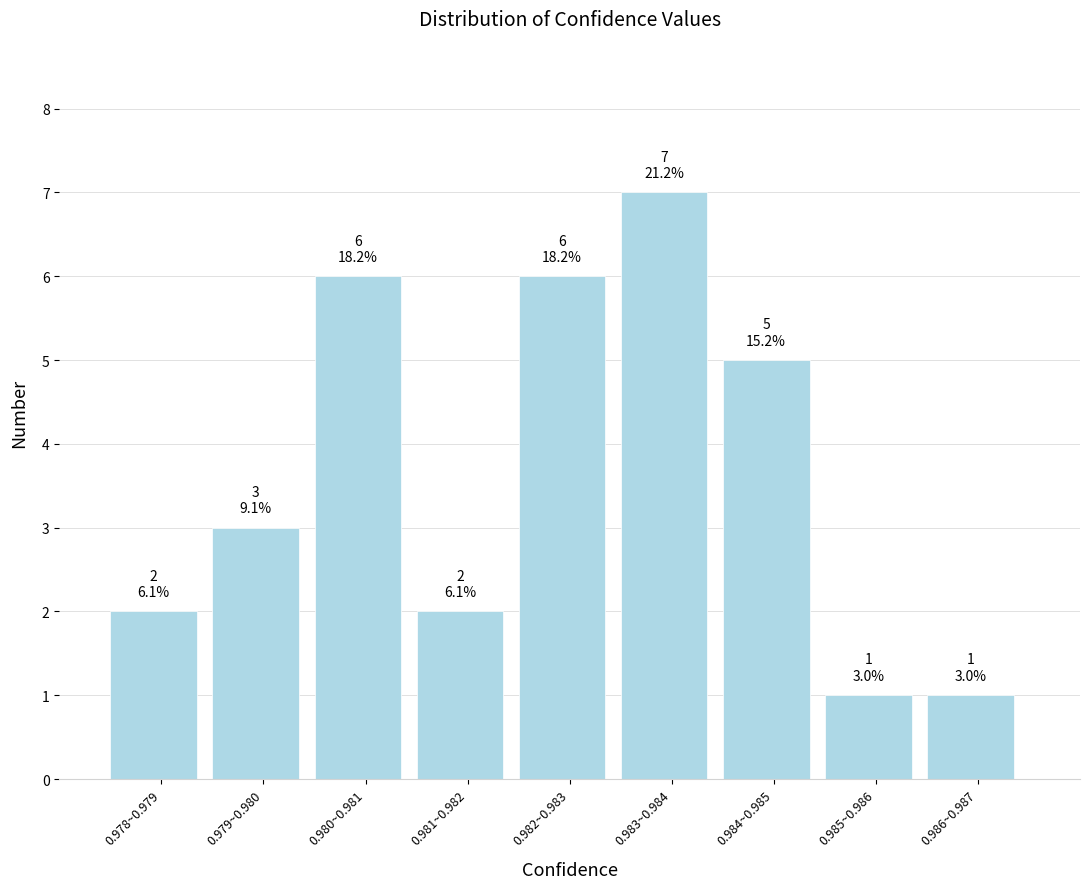

Reading left to right, what are all the values shown in this chart?

2	3	6	2	6	7	5	1	1